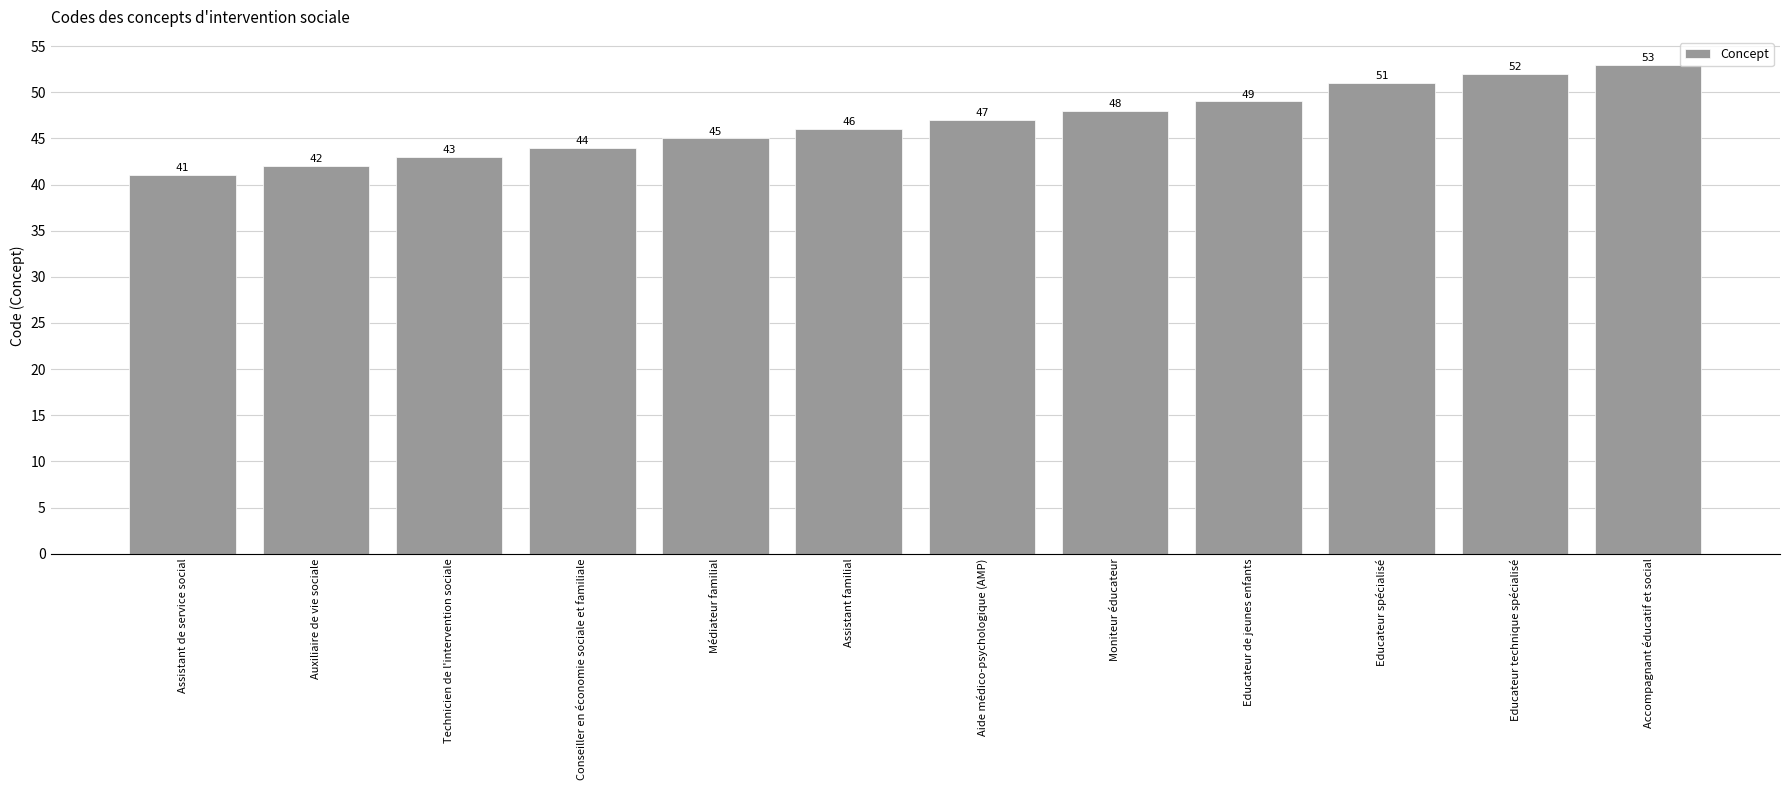

Reading left to right, transcribe all the data shown in this chart.

41	42	43	44	45	46	47	48	49	51	52	53